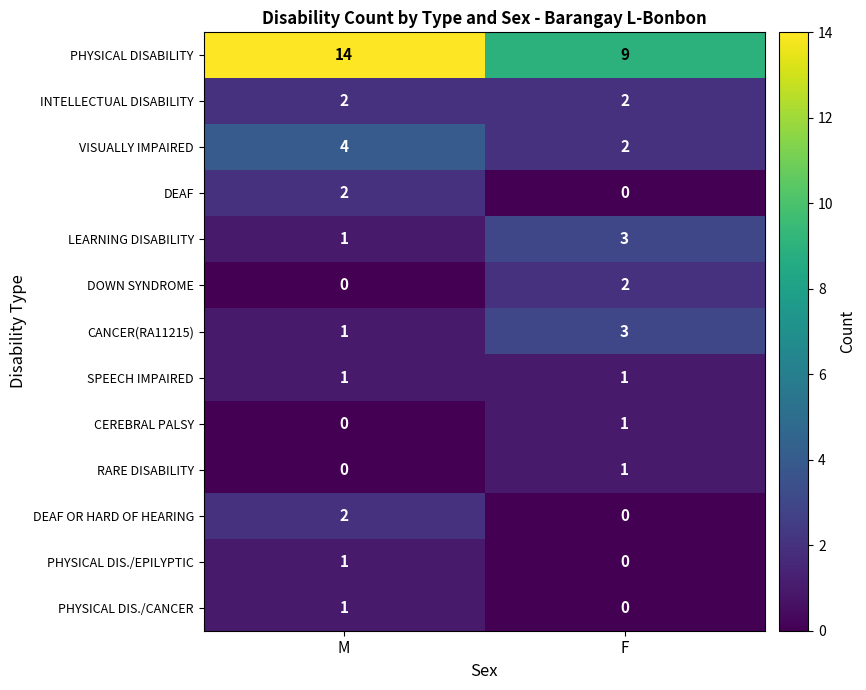

List the labels in order of DEAF OR HARD OF HEARING value, largest first.

M, F